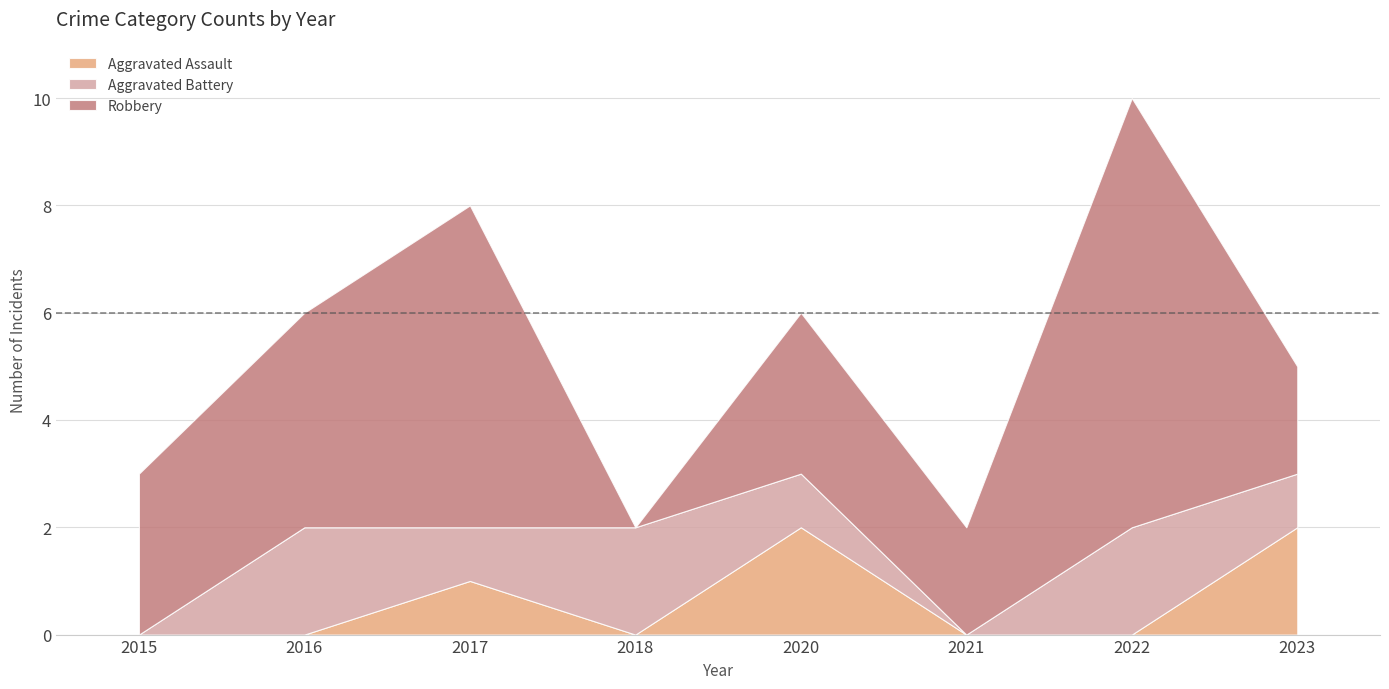

At which category is the sum across all series the highest?

2022